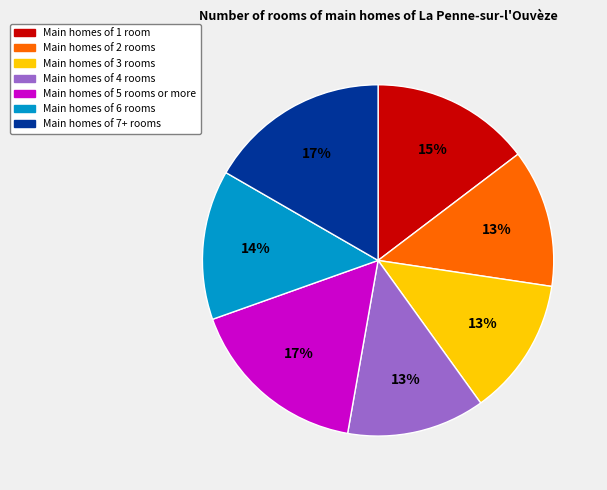

To the nearest percent, what is the average slice percentage?

14%